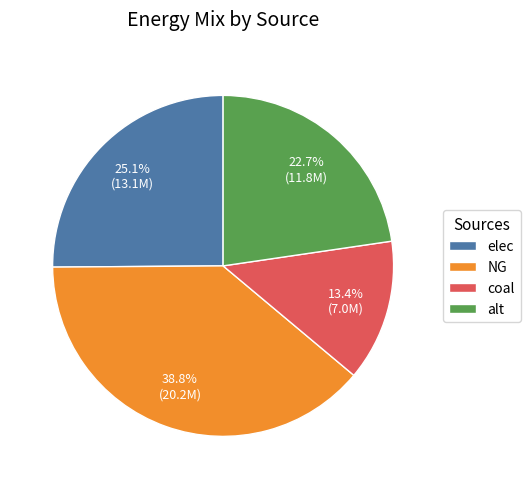

Count the number of slices in the pie.

4